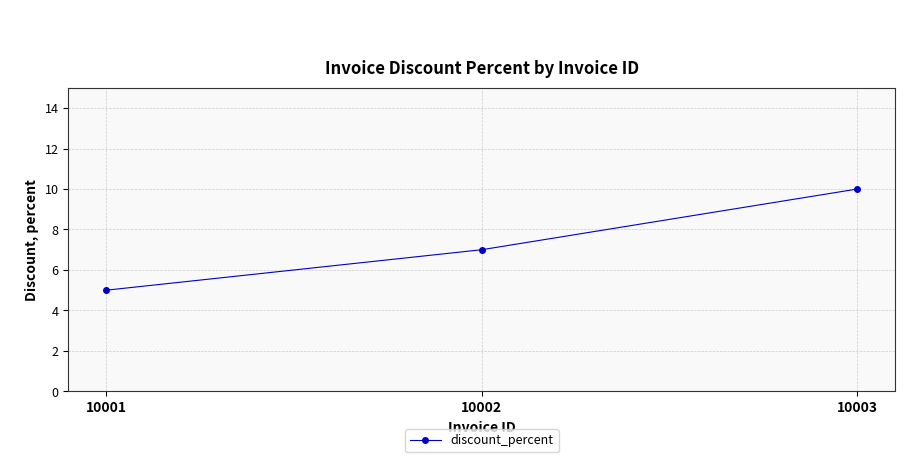

What is the value of the 3rd point from the left?

10